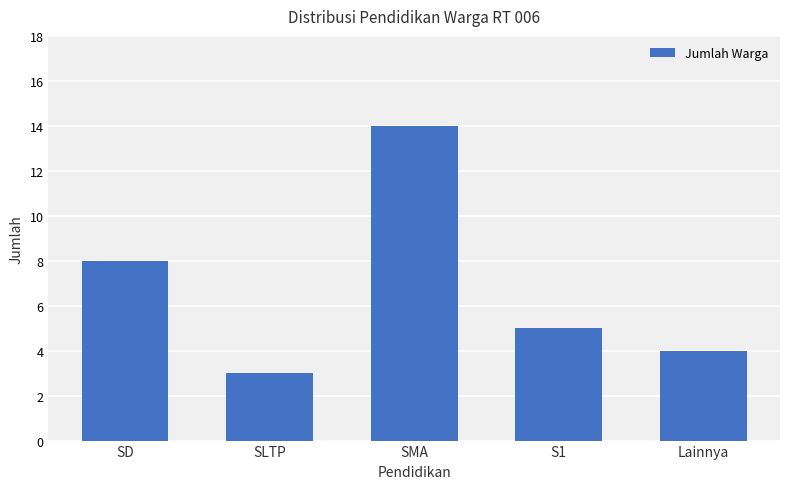

What is the difference between the maximum and minimum values?

11